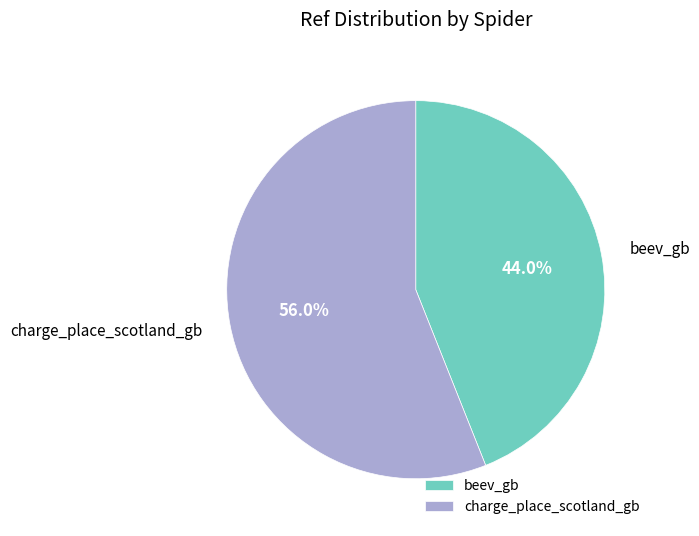

Is it true that beev_gb is 44% of the pie?

True